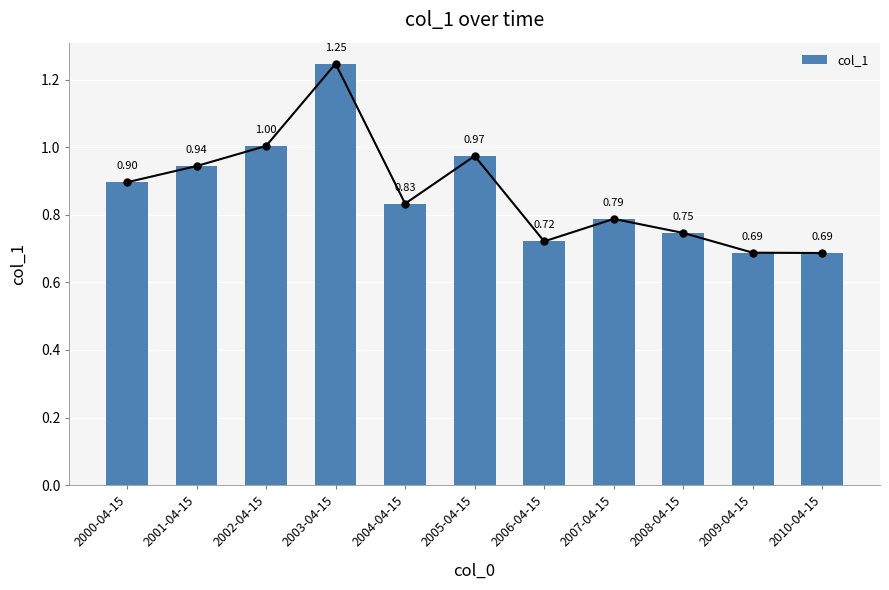

Reading left to right, transcribe all the data shown in this chart.

0.9	0.9	1.0	1.2	0.8	1.0	0.7	0.8	0.7	0.7	0.7